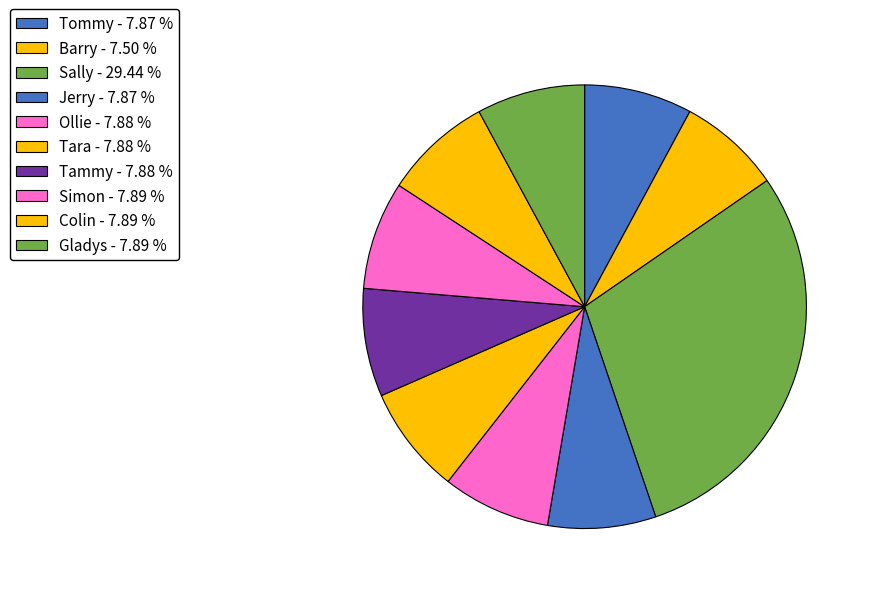

Rank the categories by value from lowest to highest.

Barry, Tommy, Jerry, Ollie, Tara, Tammy, Simon, Colin, Gladys, Sally